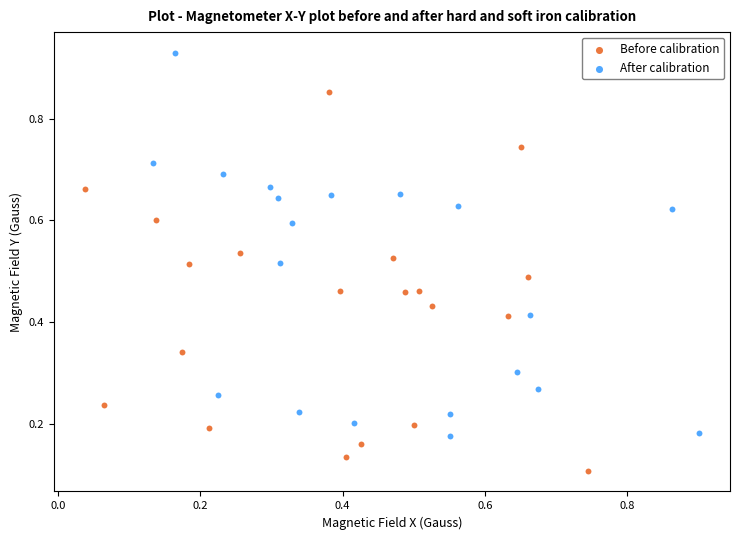

Which series contains the lowest Y value?

Before calibration